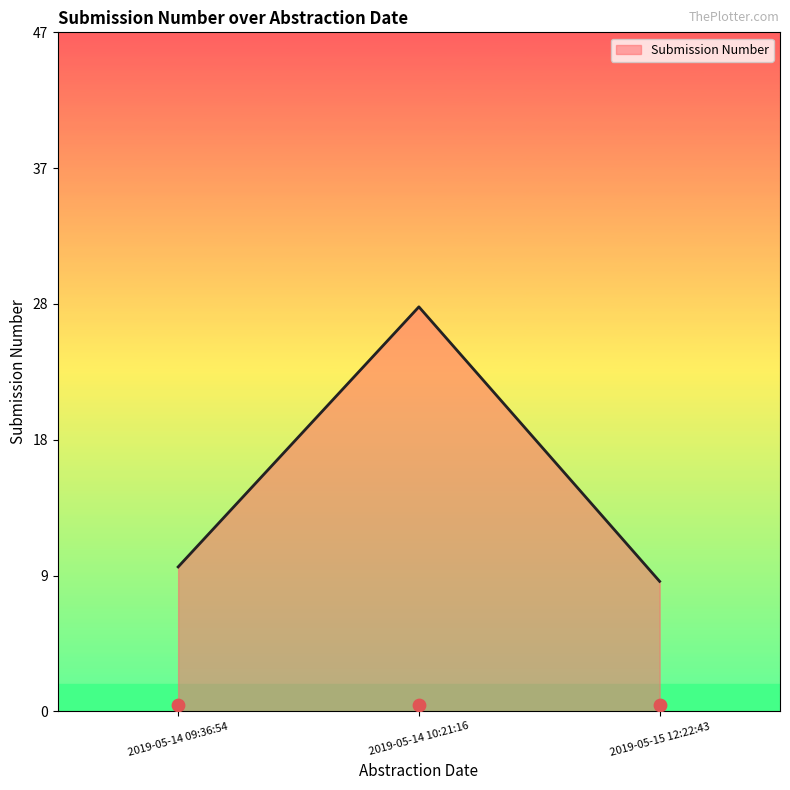

Between 2019-05-14 09:36:54 and 2019-05-15 12:22:43, which is larger?

2019-05-14 09:36:54